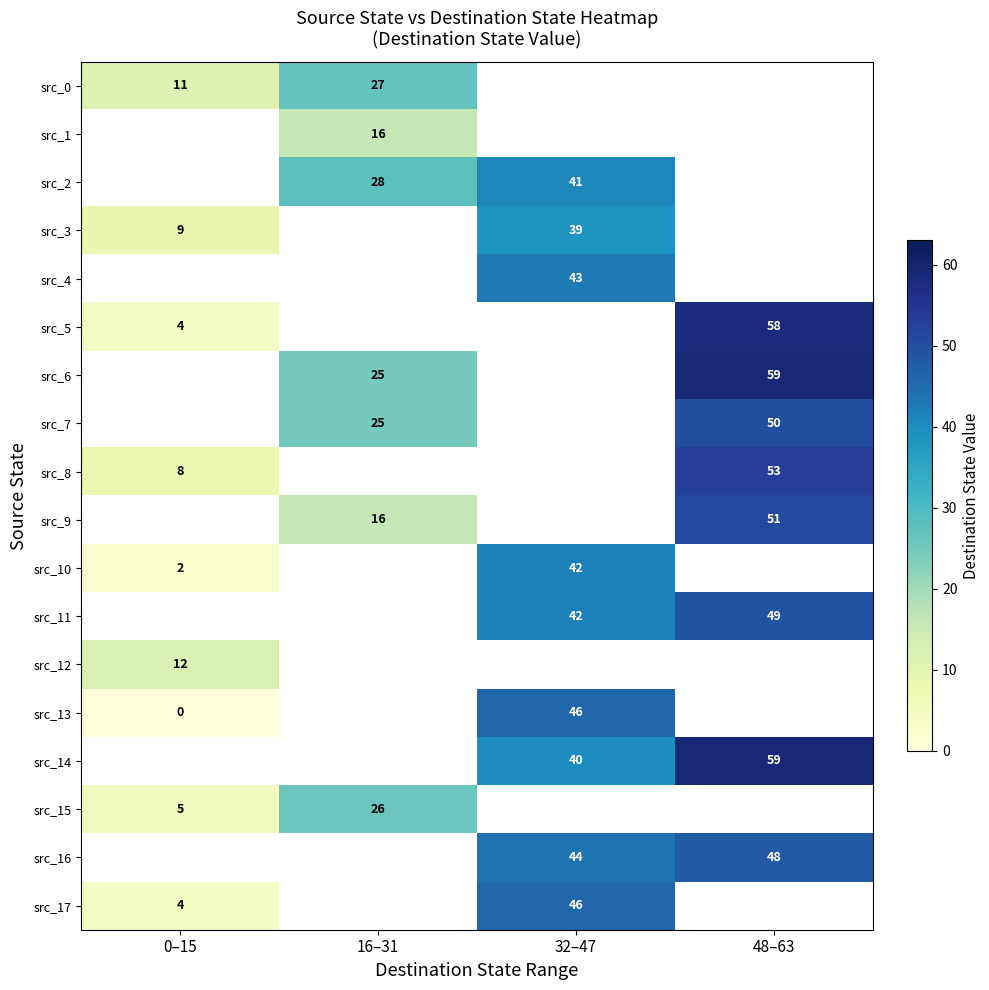

At which category does the chart reach its minimum across all series?

0–15